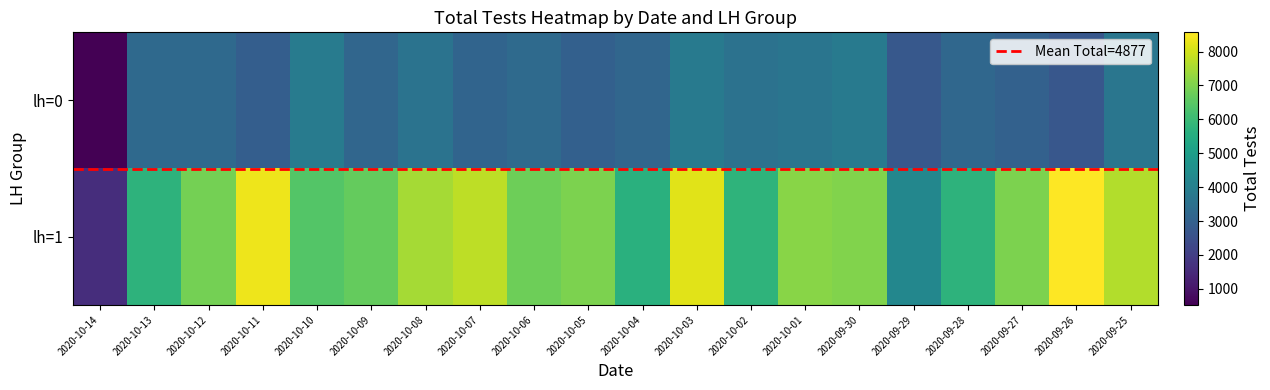

What is the sum of all lh=1 values?

131624